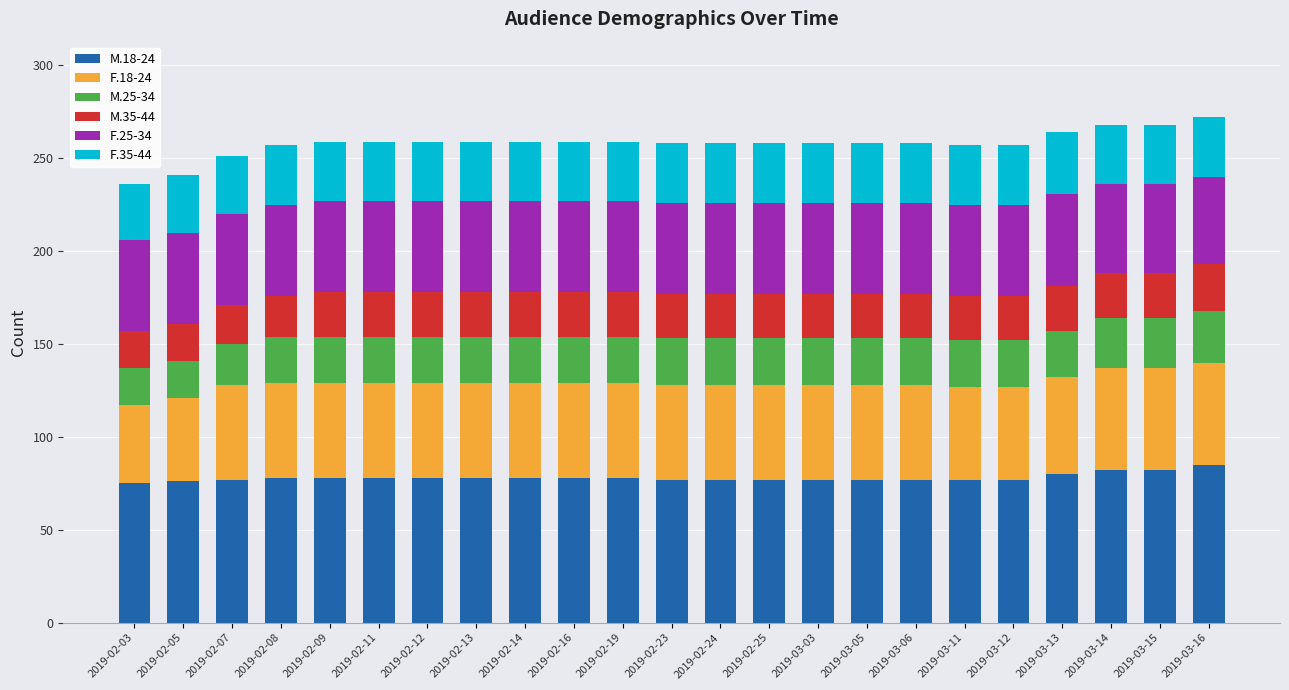

True or false: M.18-24 has a value of 78 at 2019-02-12.

True